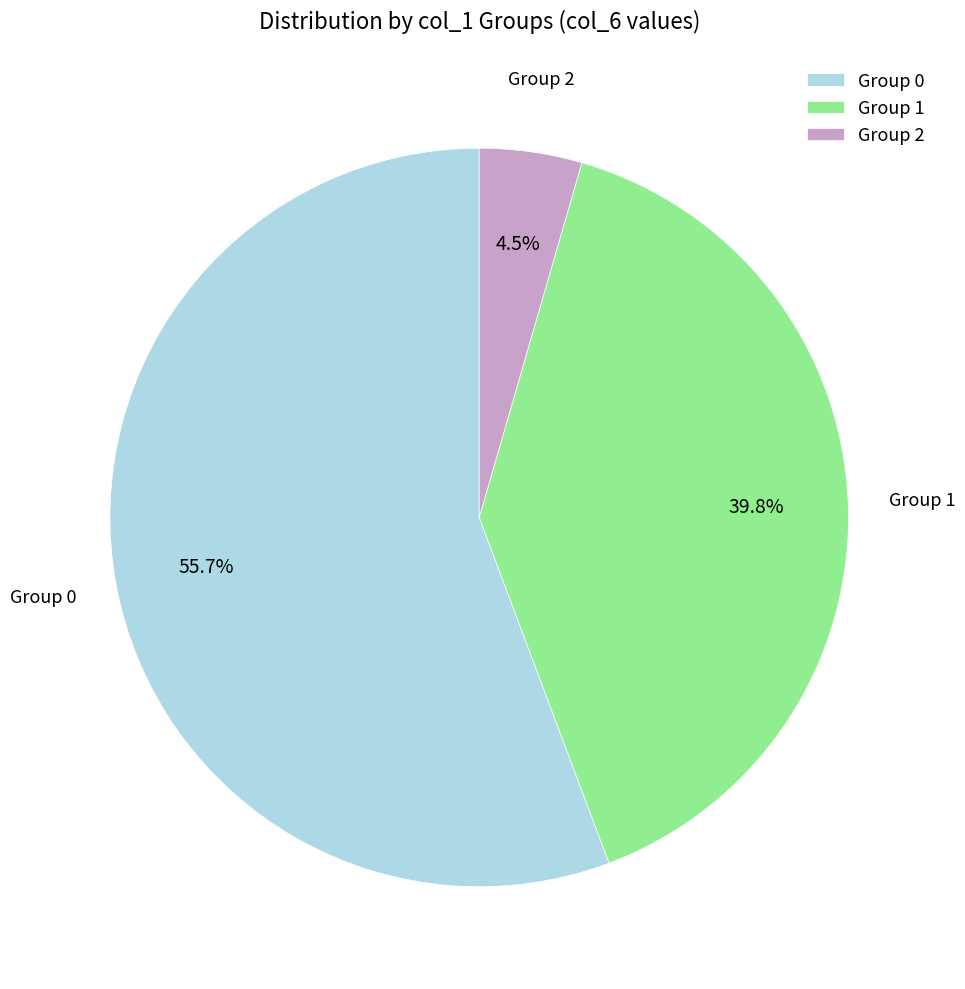

Rank the categories by value from lowest to highest.

Group 2, Group 1, Group 0